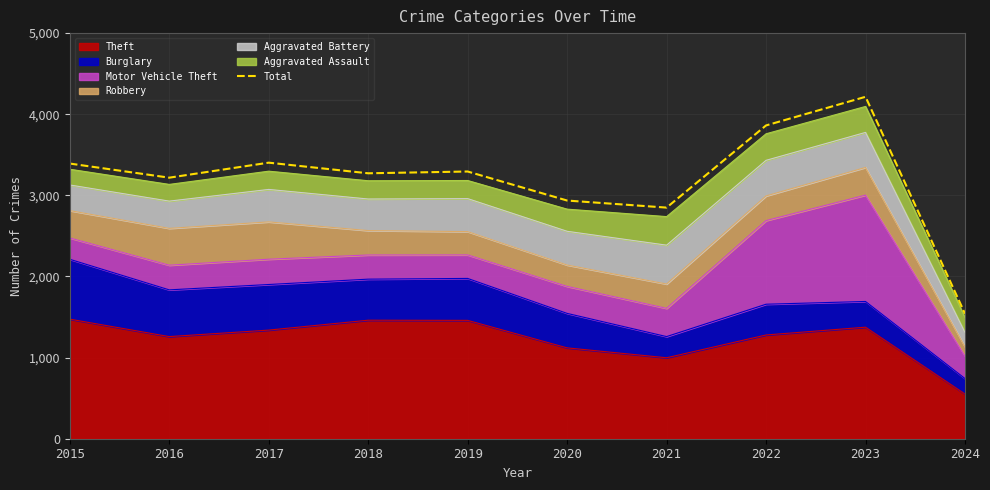

Which category has the highest value across all series?

2023